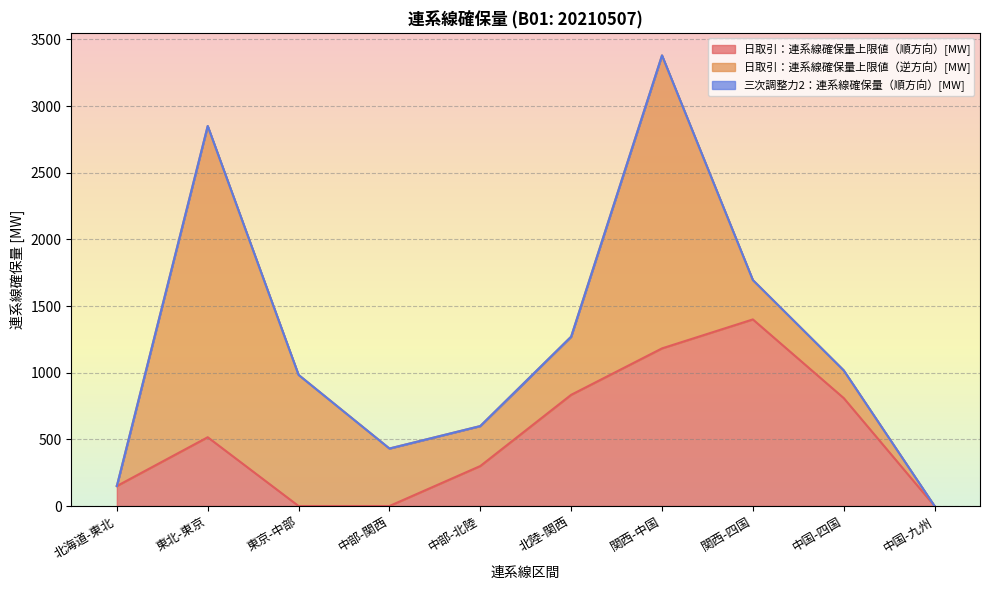

Reading right to left, transcribe all the data shown in this chart.

日取引：連系線確保量上限値（順方向）[MW]: 中国-九州=0.0	中国-四国=809.8	関西-四国=1400.0	関西-中国=1182.7	北陸-関西=834.3	中部-北陸=300.0	中部-関西=0.0	東京-中部=0.0	東北-東京=516.1	北海道-東北=150.0
日取引：連系線確保量上限値（逆方向）[MW]: 中国-九州=0.0	中国-四国=207.9	関西-四国=295.3	関西-中国=2198.2	北陸-関西=436.2	中部-北陸=300.0	中部-関西=431.4	東京-中部=983.8	東北-東京=2335.0	北海道-東北=0.0
三次調整力2：連系線確保量（順方向）[MW]: 中国-九州=0.0	中国-四国=0.0	関西-四国=0.0	関西-中国=0.0	北陸-関西=0.0	中部-北陸=0.0	中部-関西=0.0	東京-中部=0.0	東北-東京=0.0	北海道-東北=0.0